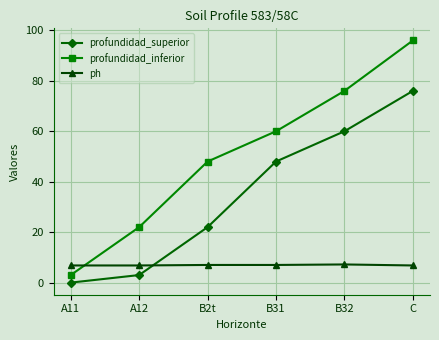

What is the label of the 3rd point from the left?

B2t